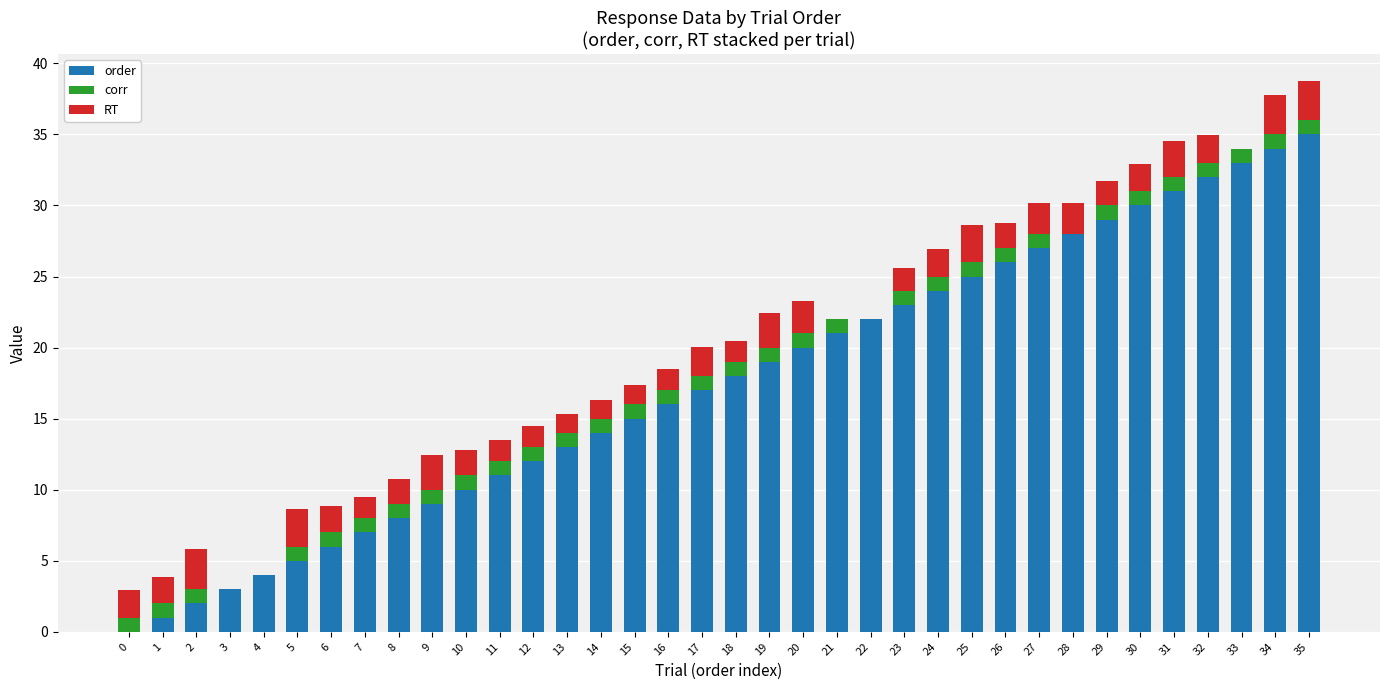

The order series shows 10.5 at 6. True or false?

False